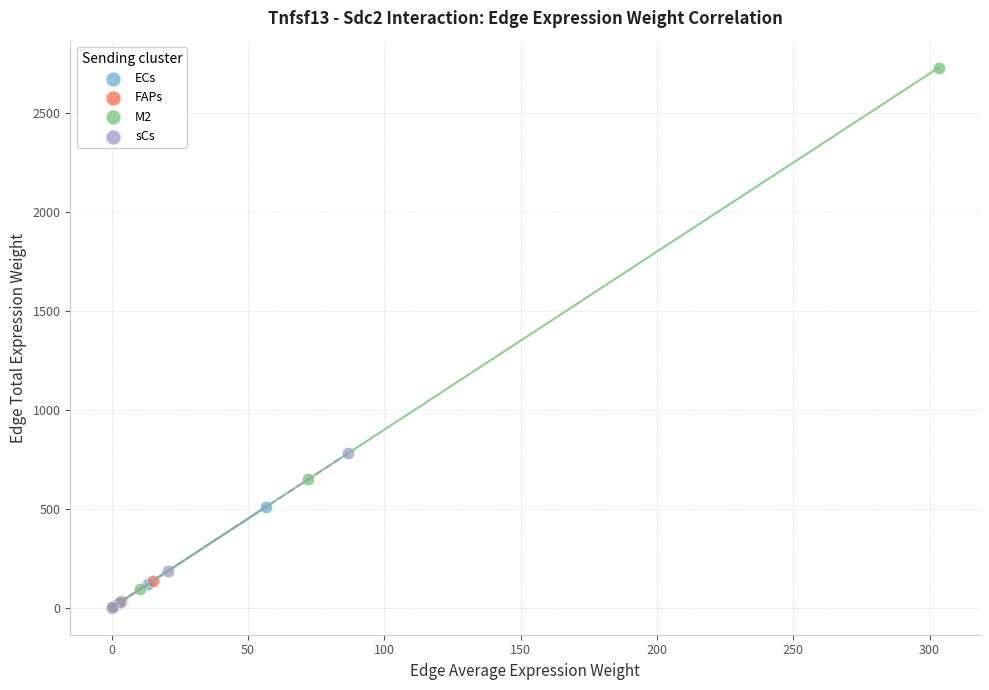

Which series has the largest Y range (max minus min)?

M2